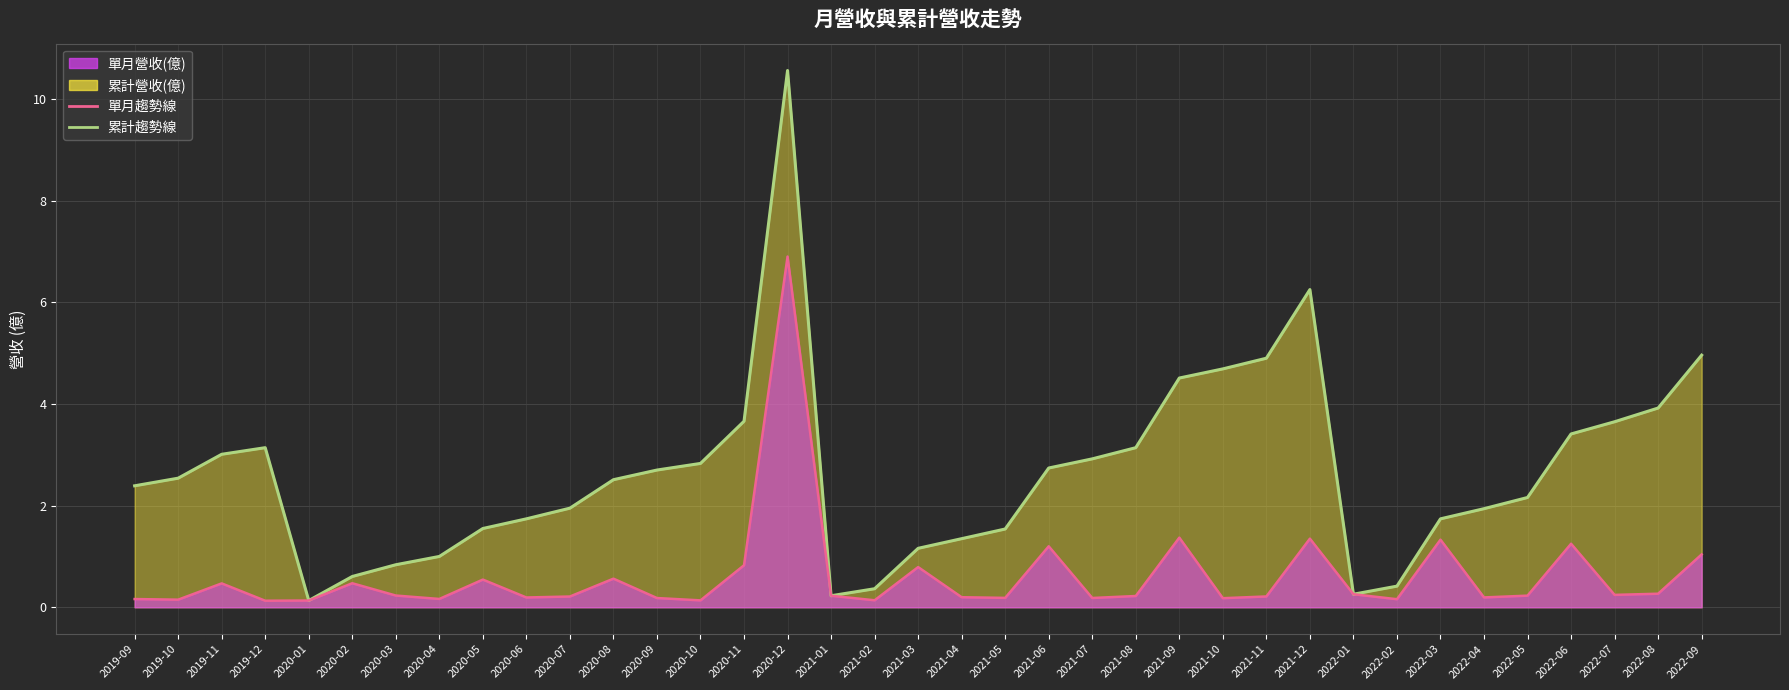

Is the value of 累計營收(億) at 2021-06 greater than the value of 單月營收(億) at 2020-01?

Yes